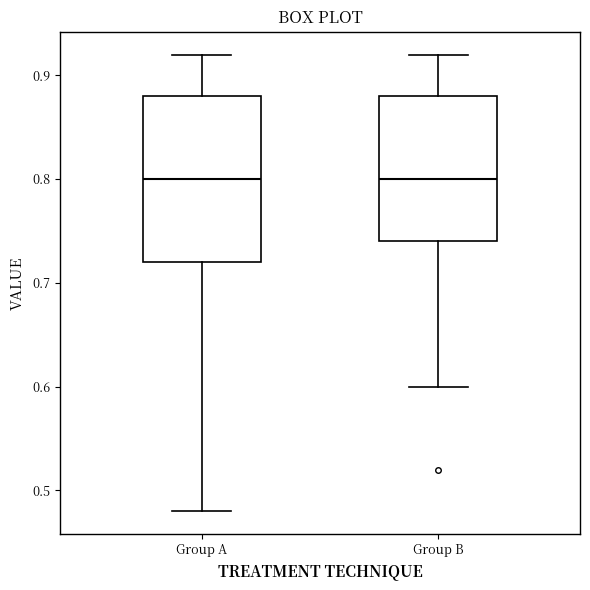

Where does the upper whisker of the box for Group B end on the y-axis? The values are not printed on the chart, so give them approximately, as read against the axis.

0.92